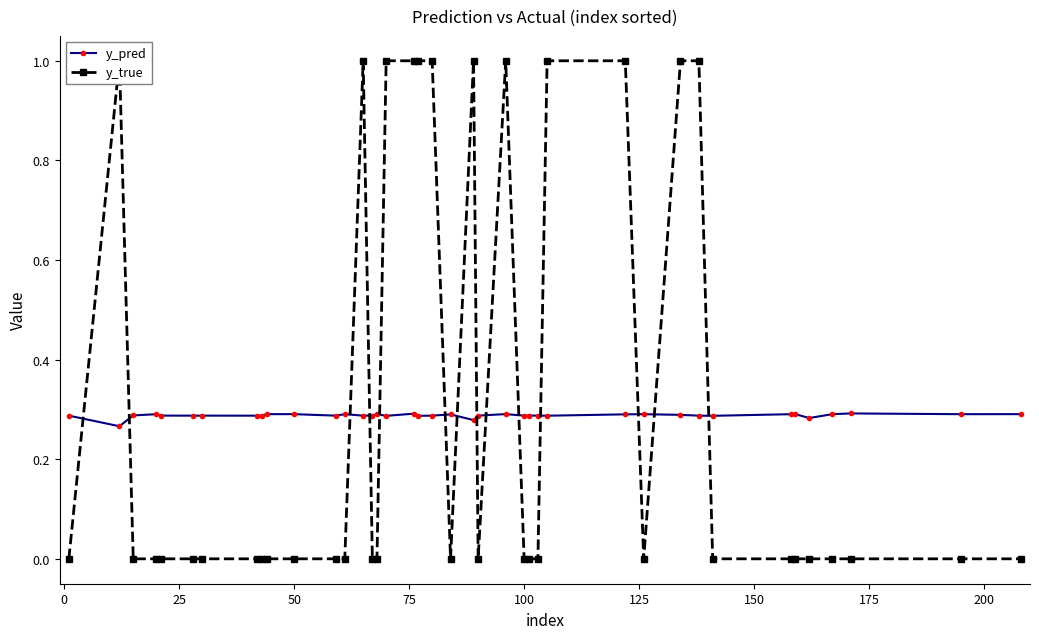

Count the y_pred values in the range 0 to 1.

40